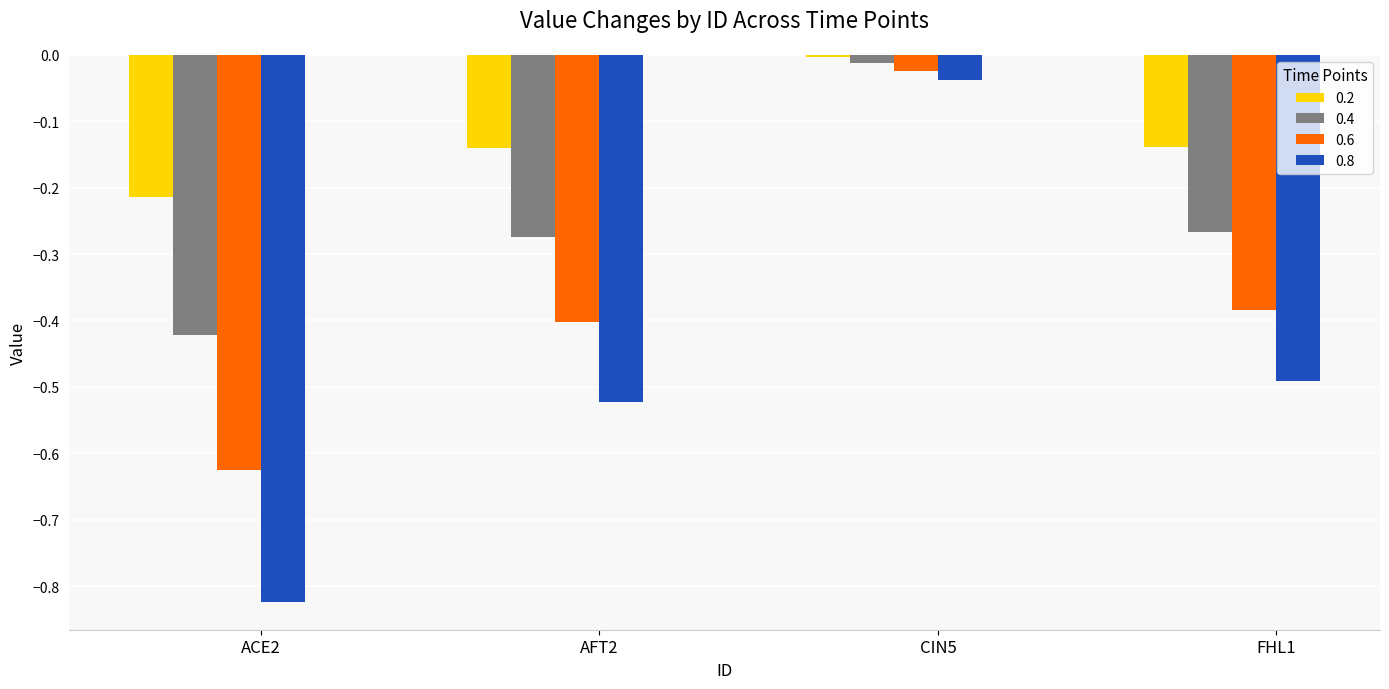

What is the sum of the 0.8 values at AFT2 and FHL1?

-1.0